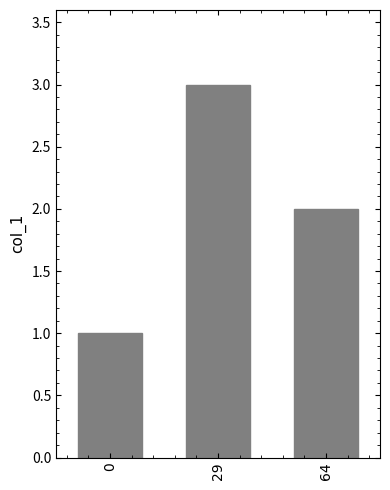

Does the chart contain any negative values?

No